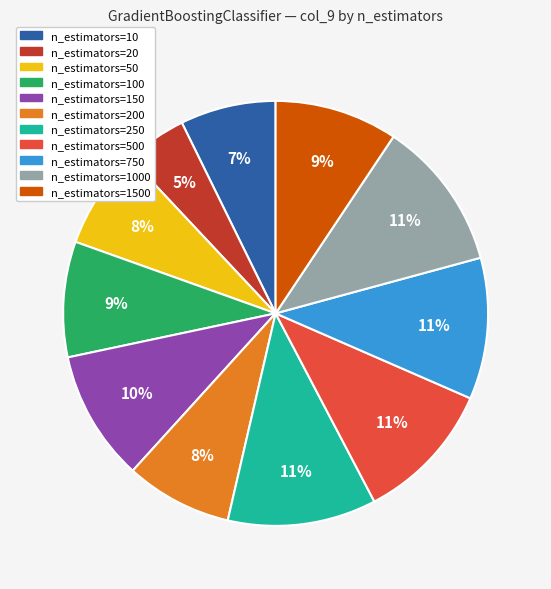

True or false: n_estimators=1500 accounts for 9% of the total.

True